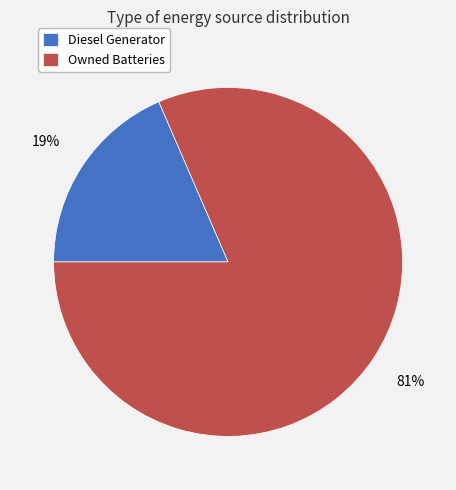

The Owned Batteries slice represents 70% of the pie. True or false?

False